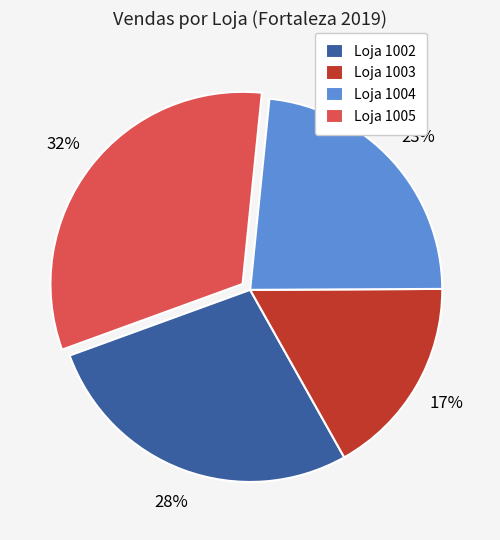

Rank the categories by value from highest to lowest.

Loja 1005, Loja 1002, Loja 1004, Loja 1003